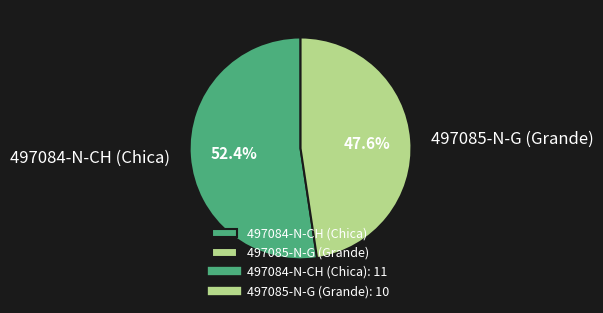

To the nearest percent, what percentage of the pie is 497085-N-G (Grande)?

48%